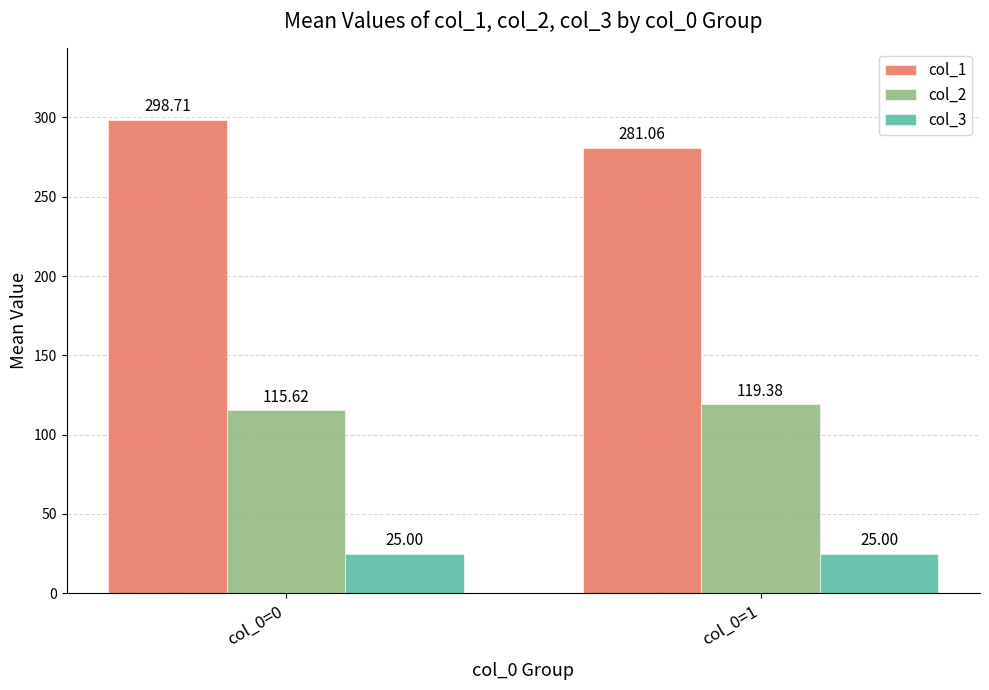

At which label does col_1 first exceed 298?

col_0=0